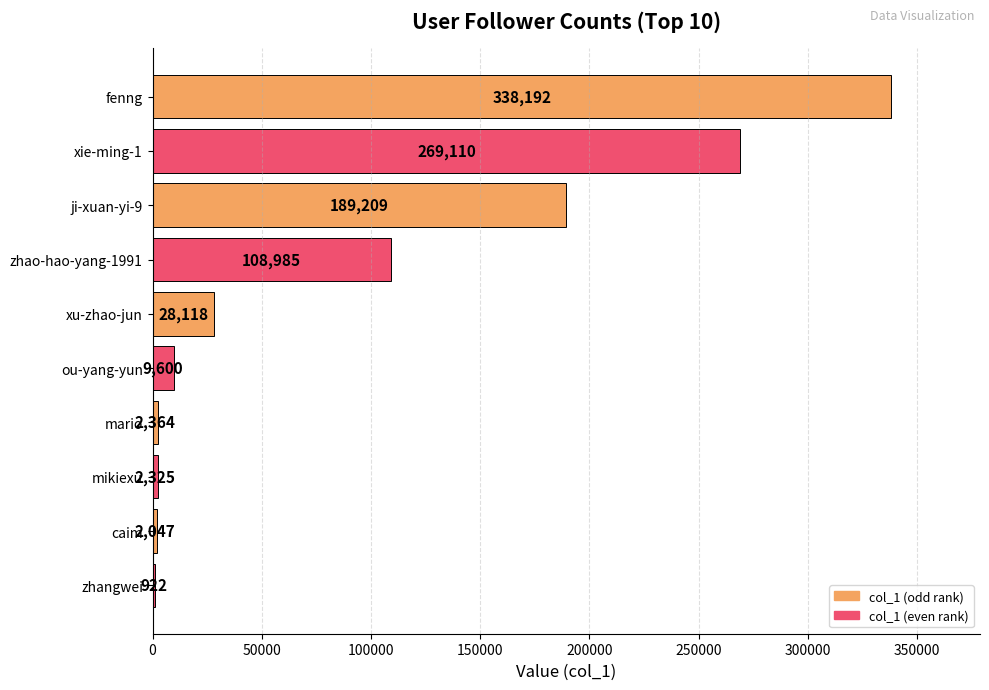

Which label corresponds to the largest value in the chart?

fenng